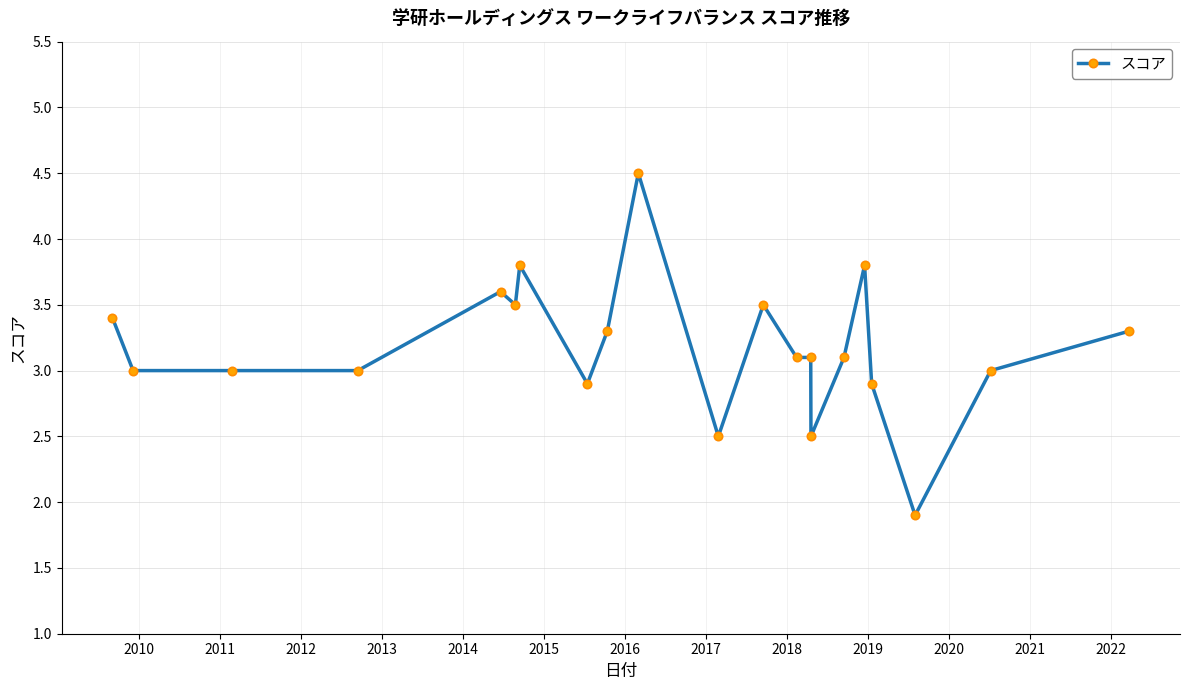

True or false: there are more than 2 points higher than both neighbors.

True